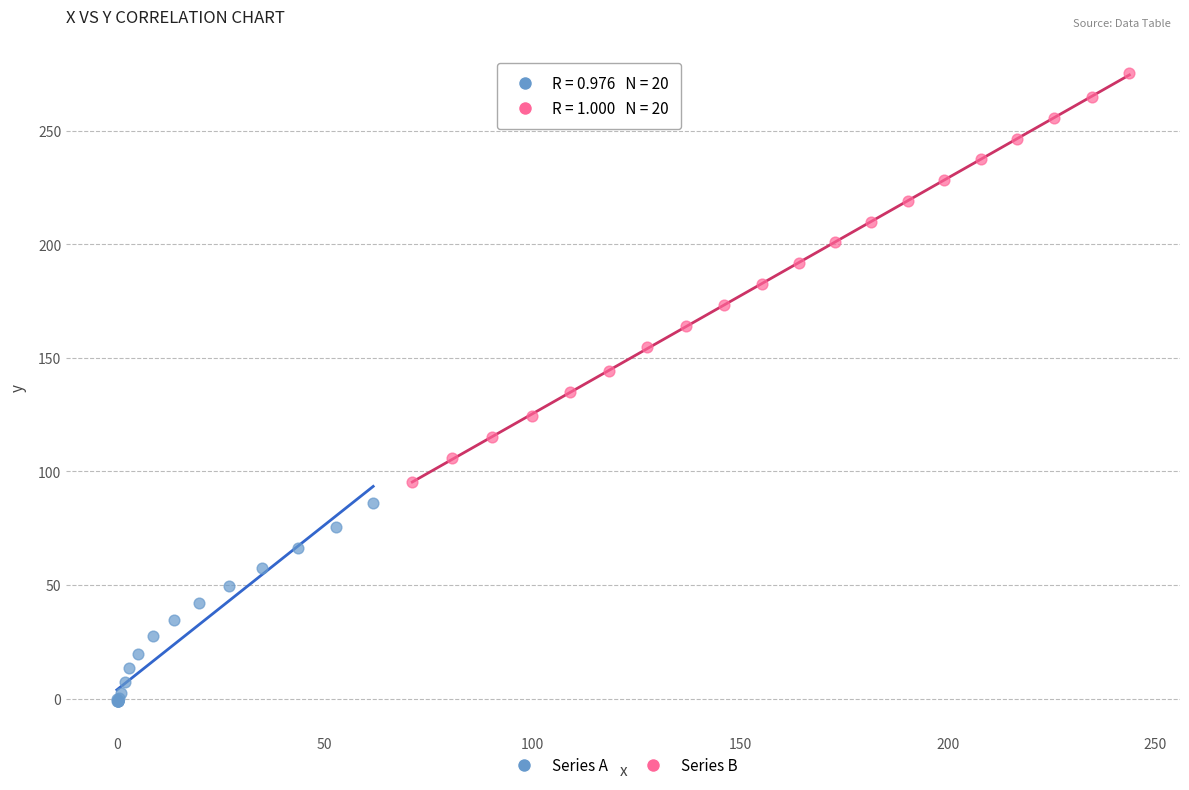

Which series has the widest spread of Y values?

Series B